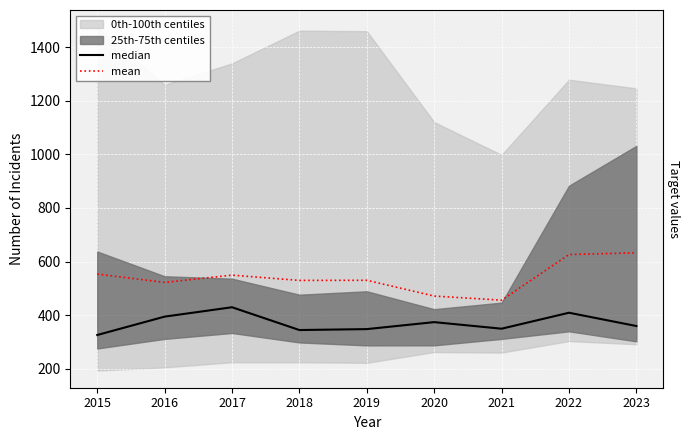

Rank the categories by median value from lowest to highest.

2015, 2018, 2019, 2021, 2023, 2020, 2016, 2022, 2017